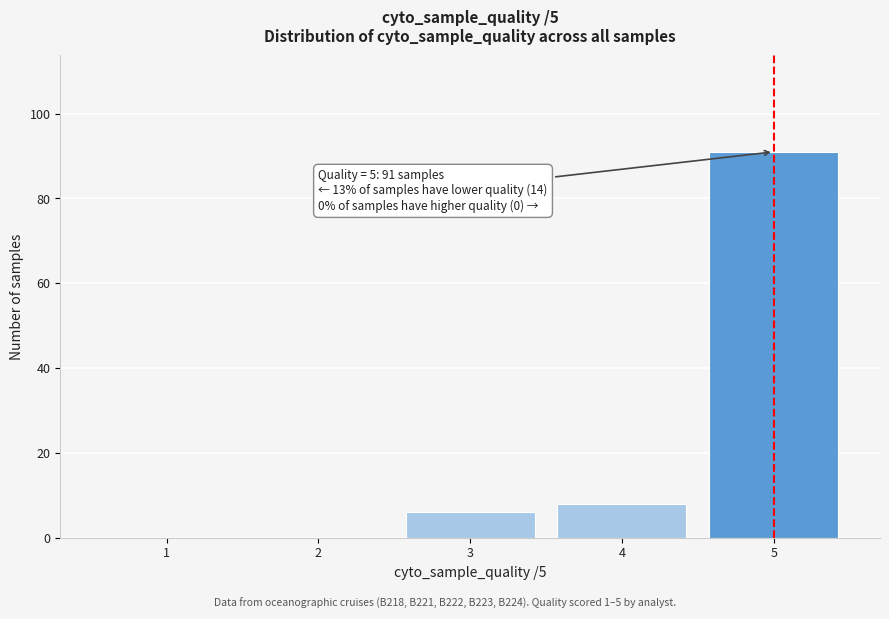

Over which range of the x-axis is the bar tallest?

4.5 to 5.5